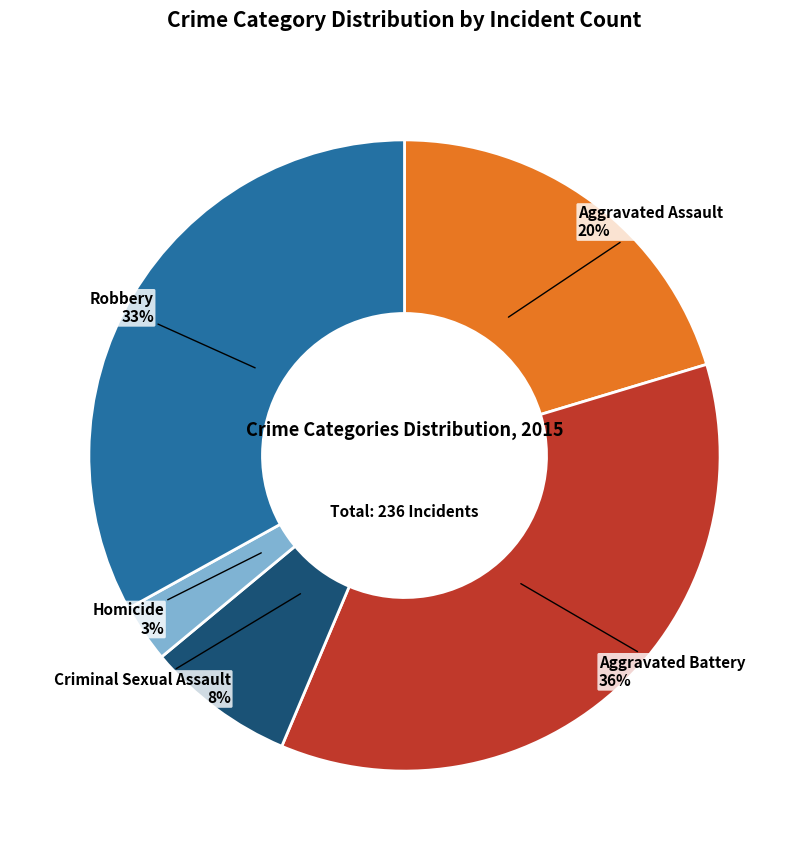

To the nearest percent, what is the difference between the Aggravated Assault and Aggravated Battery slice percentages?

16%